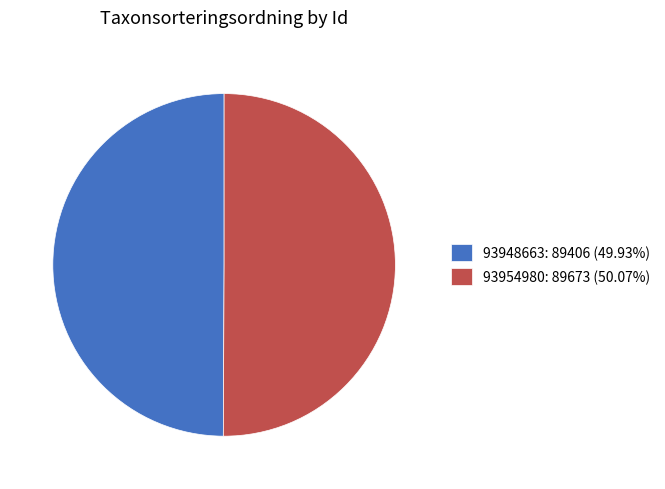

What is the ratio of the value at 93948663: 89406 (49.93%) to the value at 93954980: 89673 (50.07%)?

1.0